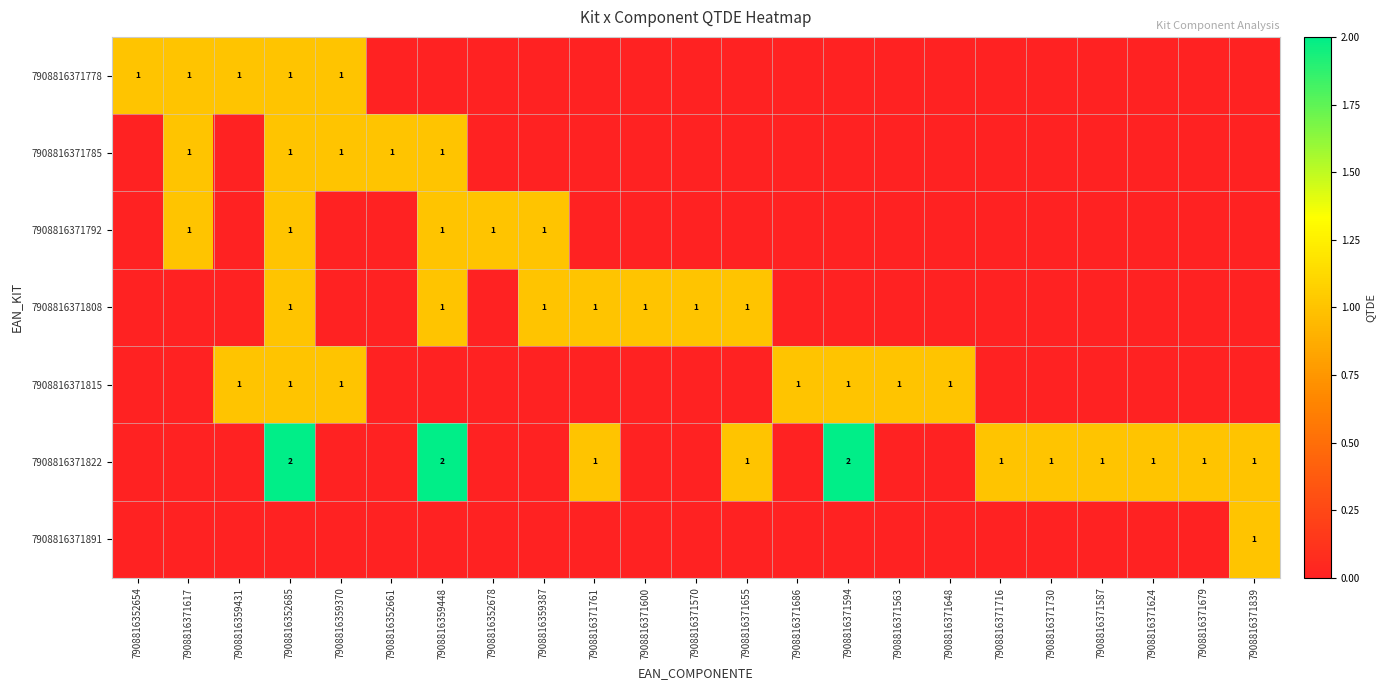

At which category does the chart reach its minimum across all series?

7908816352661